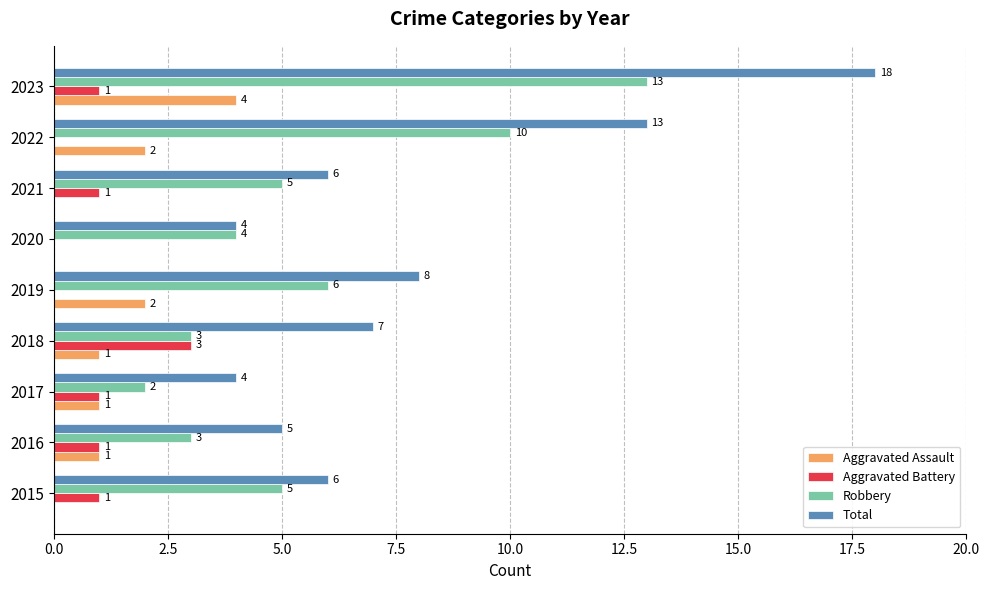

What is the total value across all series at 2019?

16